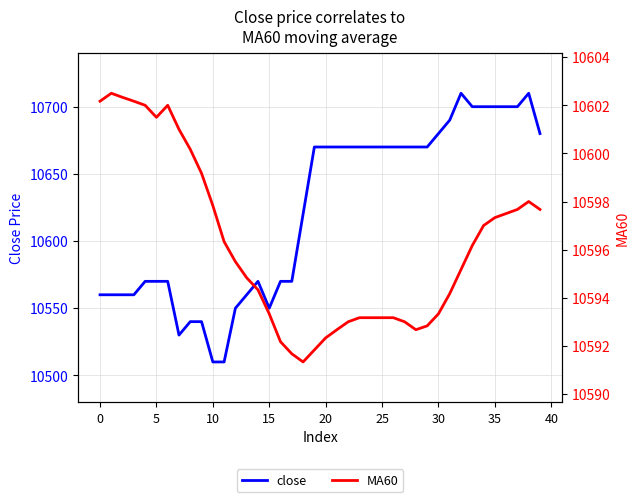

What is the label of the 15th point from the left?

14